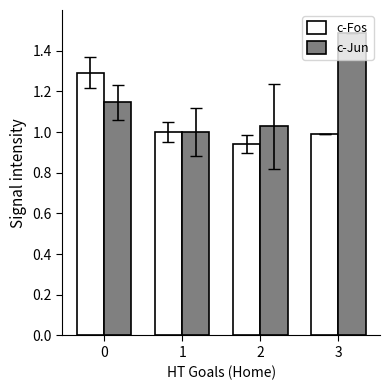

Which label corresponds to the largest value in the chart?

3